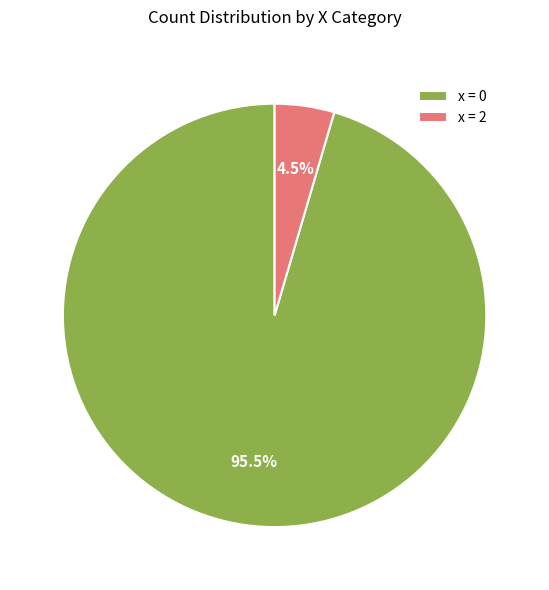

Combined, do x = 2 and x = 0 account for over 50%?

Yes